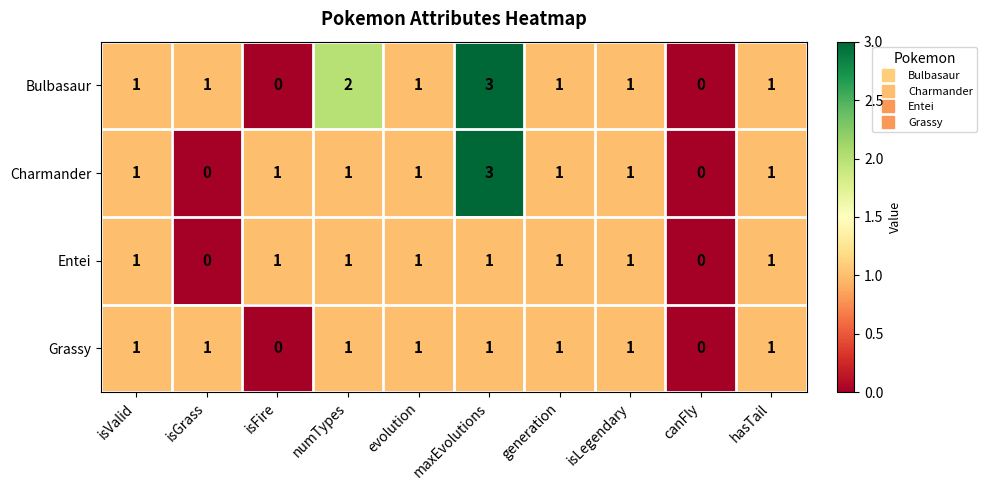

What is the greatest value displayed?

3